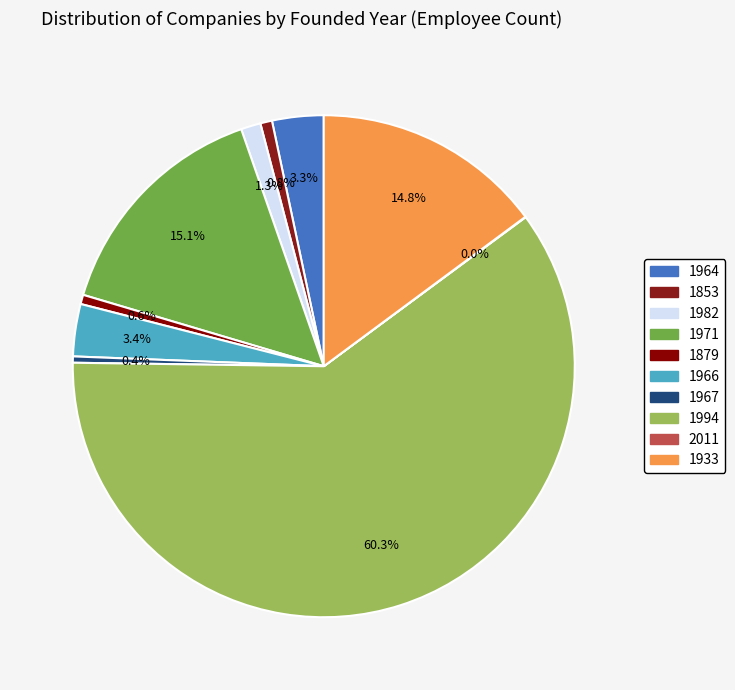

Which slice is the smallest?

2011